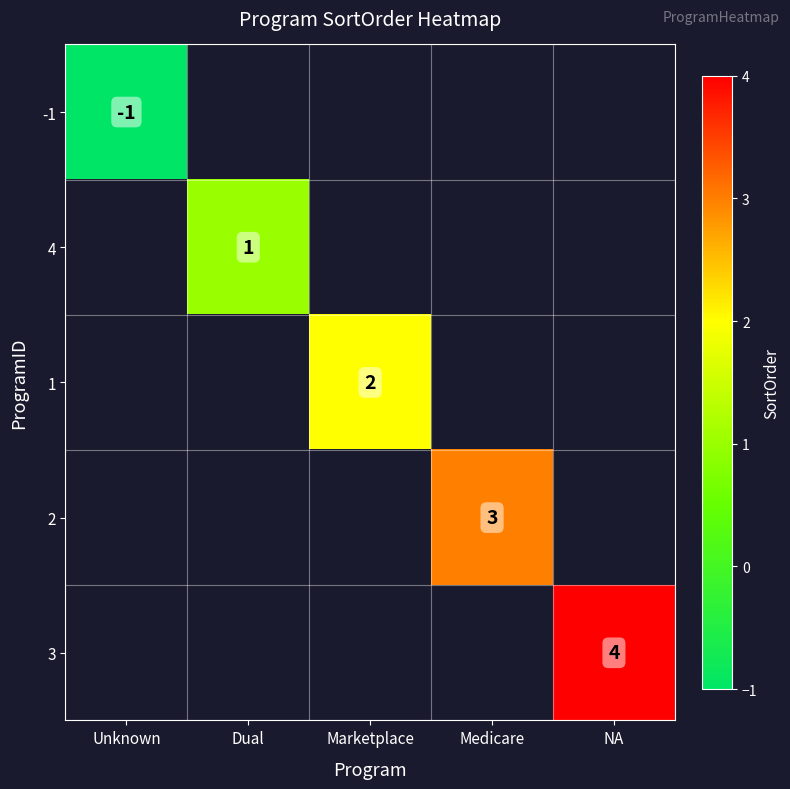

The -1 series shows -2 at Unknown. True or false?

False